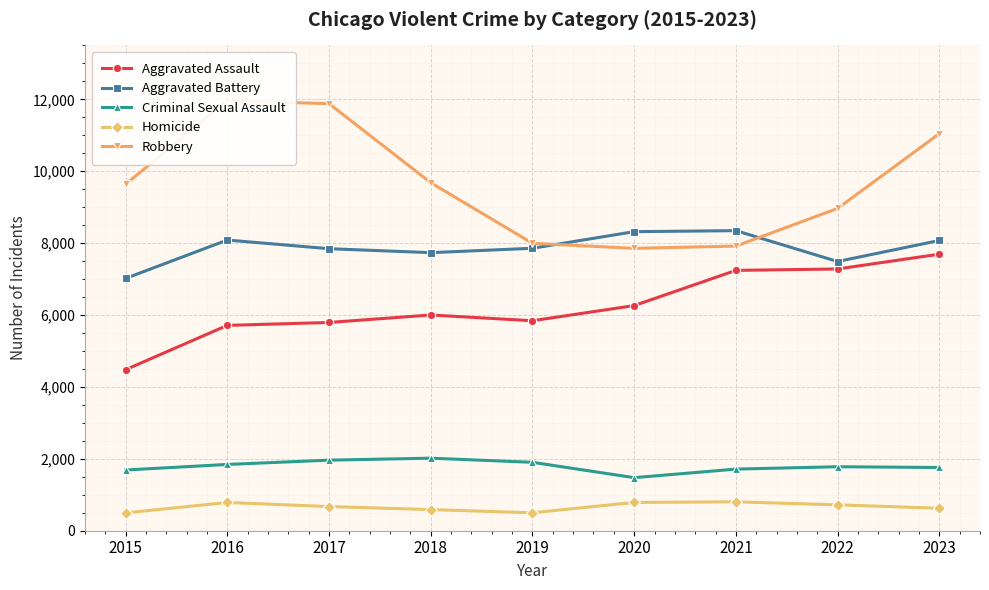

List the series in order of their peak value, lowest first.

Homicide, Criminal Sexual Assault, Aggravated Assault, Aggravated Battery, Robbery